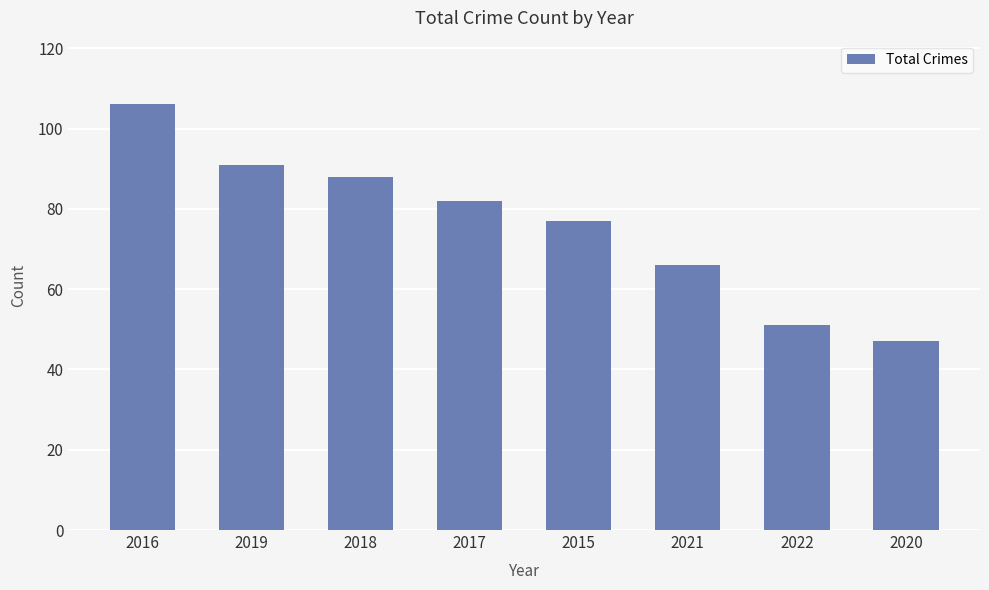

Which label corresponds to the smallest value in the chart?

2020